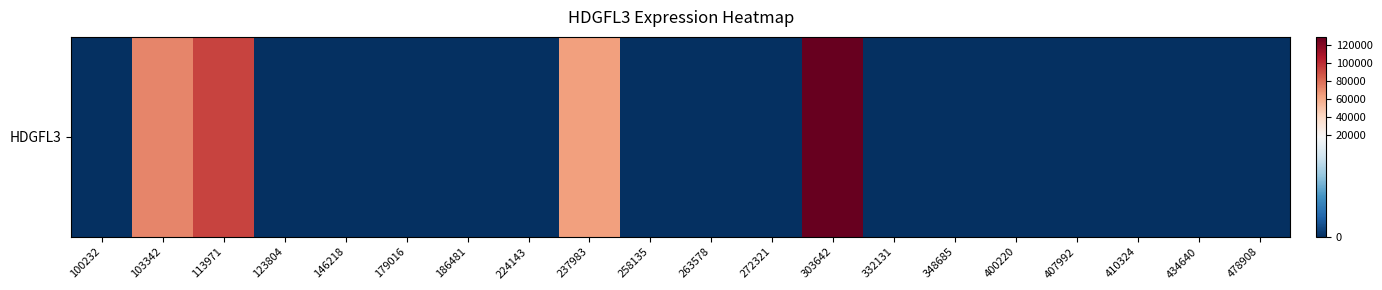

Reading left to right, what are all the values shown in this chart?

0	71588	92731	0	0	0	0	0	63659	0	0	0	128587	0	0	0	0	0	0	0